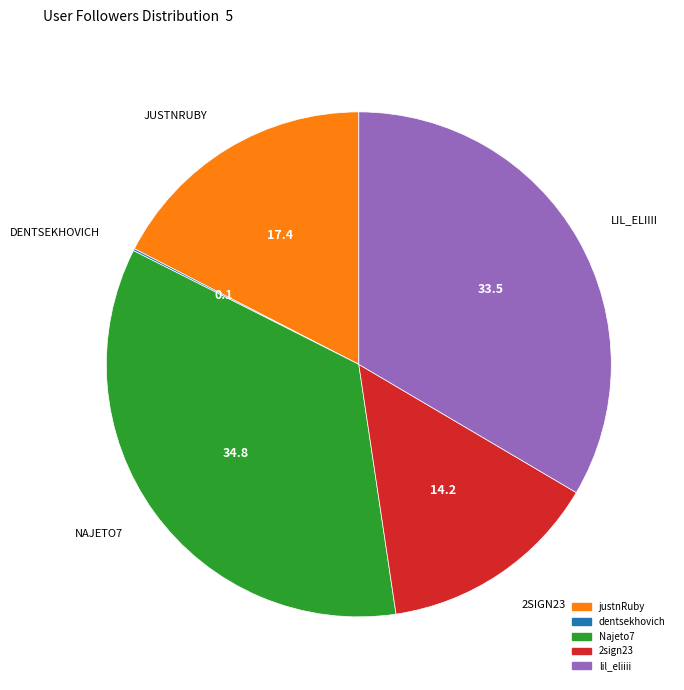

Is it true that 2sign23 is 14% of the pie?

True